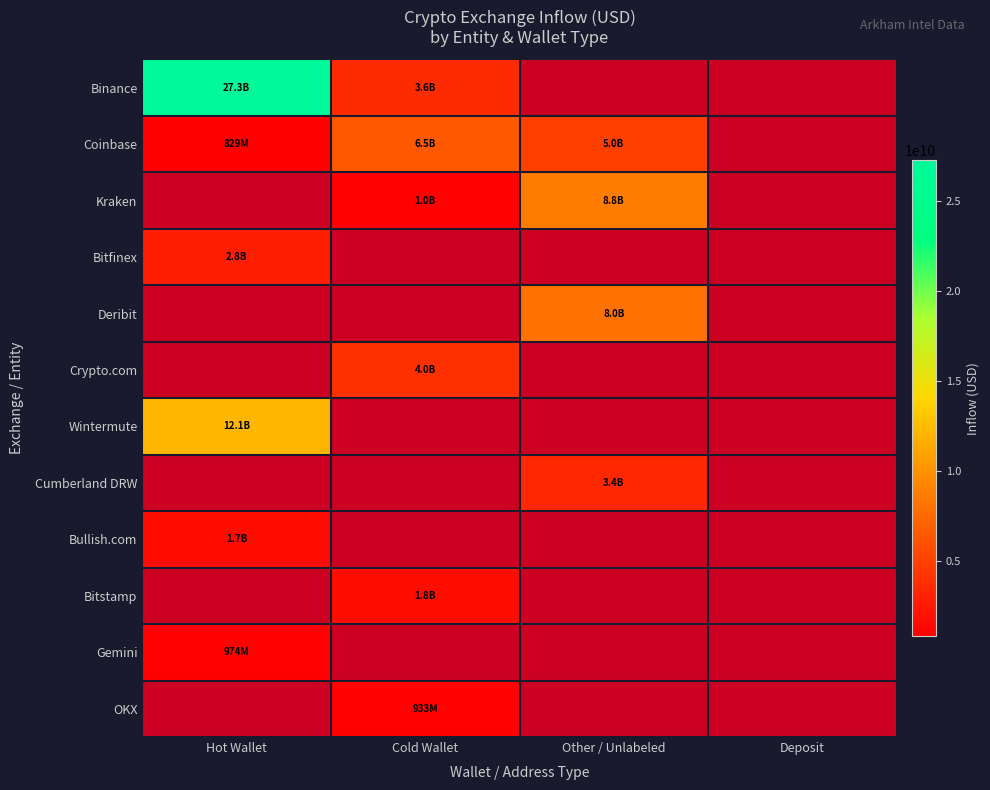

What is the smallest value displayed?

829414272.0